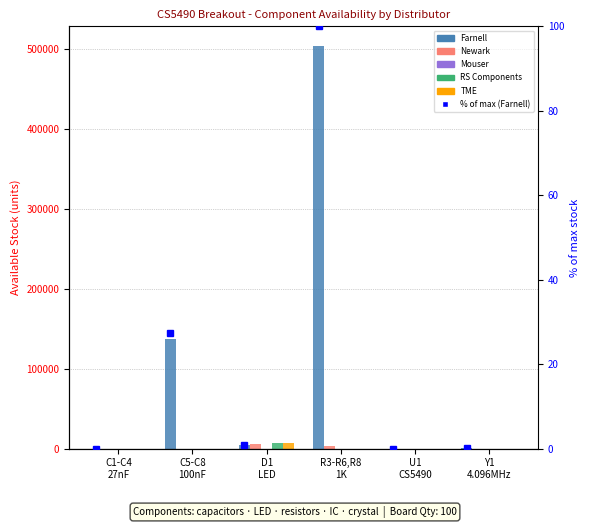

What are all the series names shown in the legend?

Farnell, Newark, Mouser, RS Components, TME